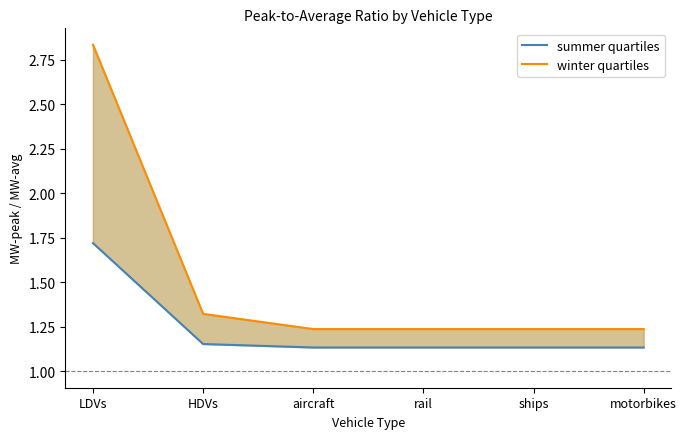

Which category has the highest value in the winter quartiles series?

LDVs